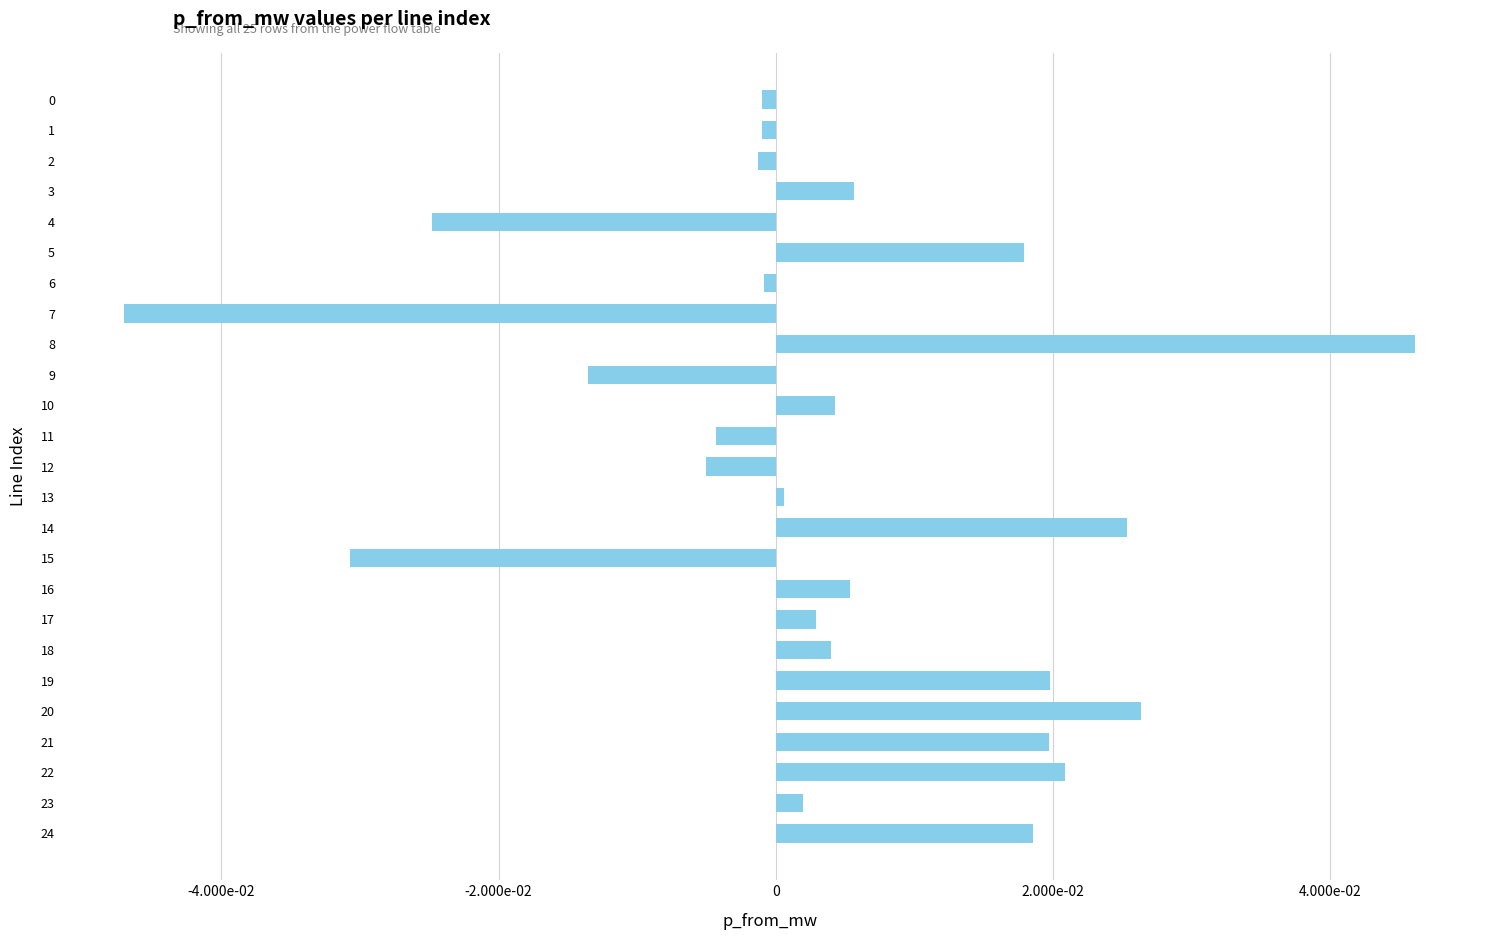

Which category has the highest value across all series?

8